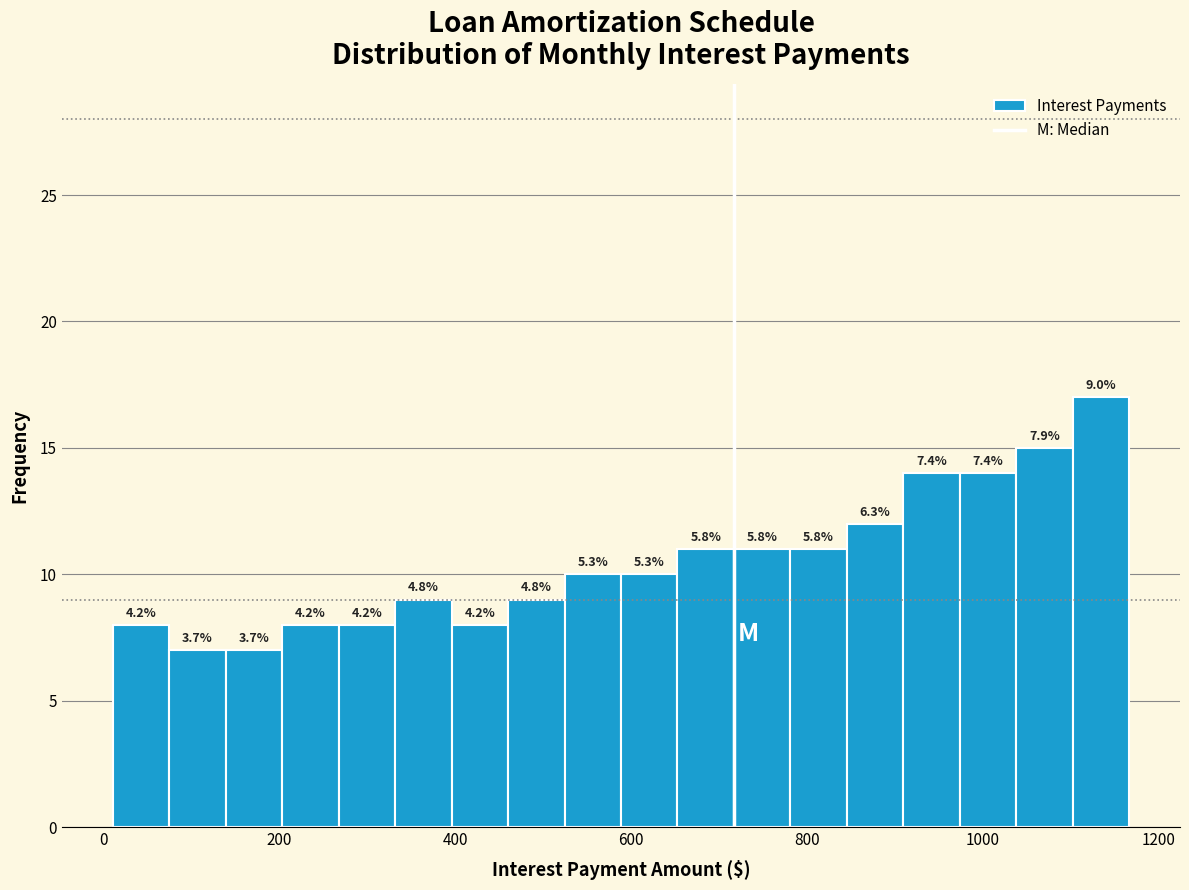

Read against the x-axis, roughly where is the centre of the tallest bar?

1140